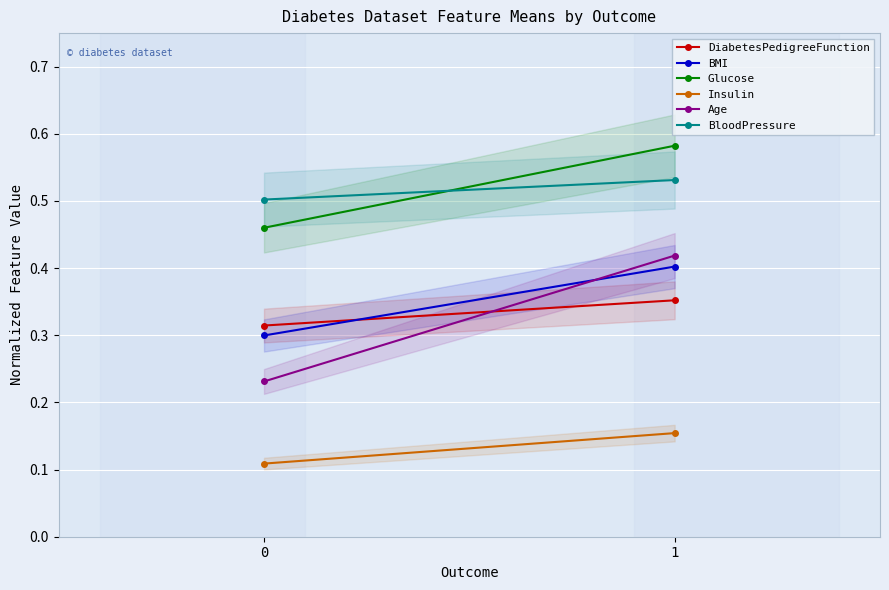

The Insulin series shows 0.1 at 0. True or false?

True